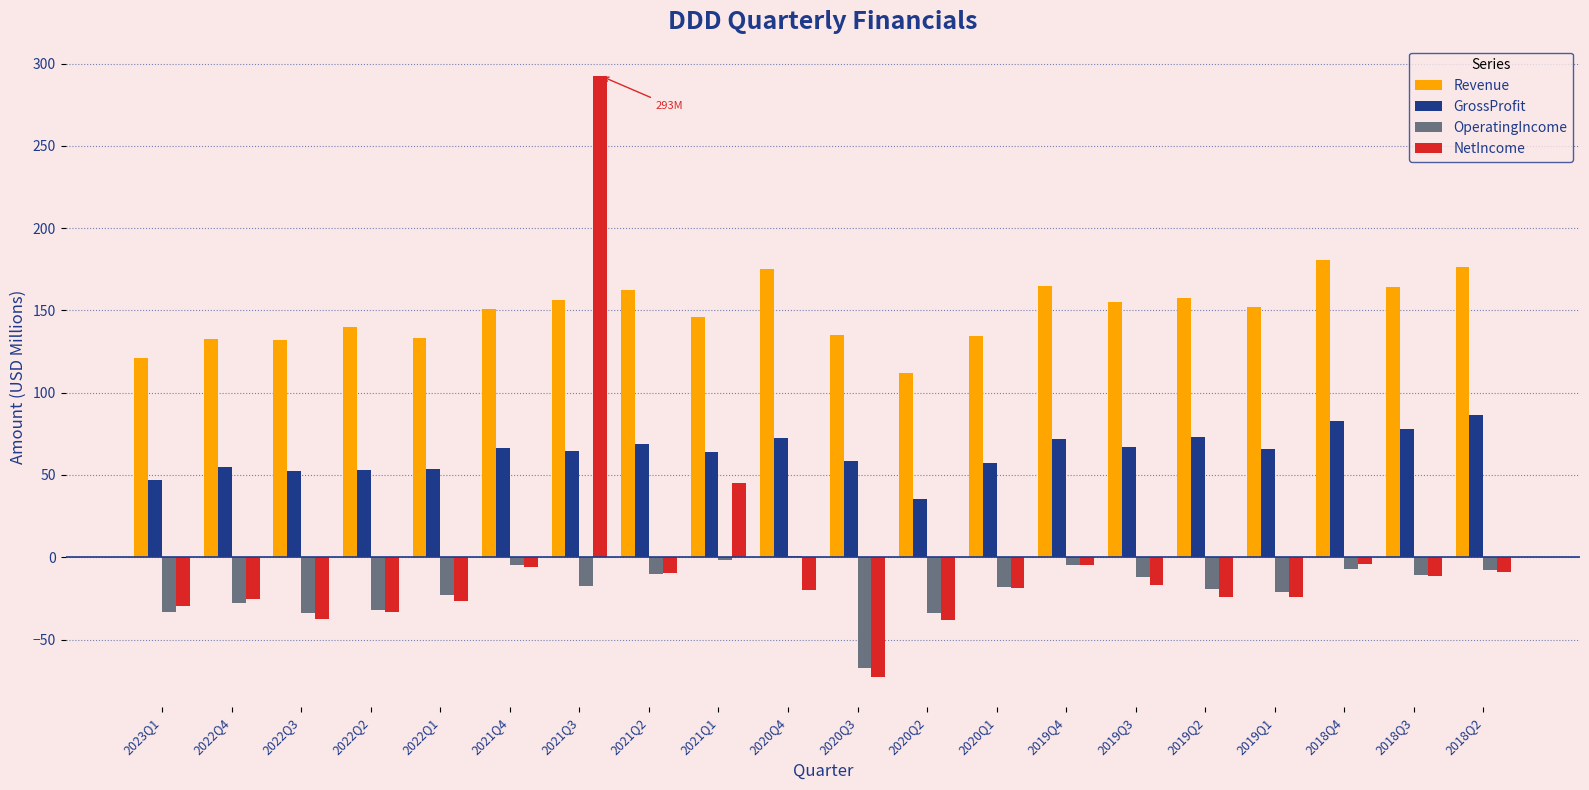

Which series changed the most between 2020Q1 and 2018Q4?

Revenue